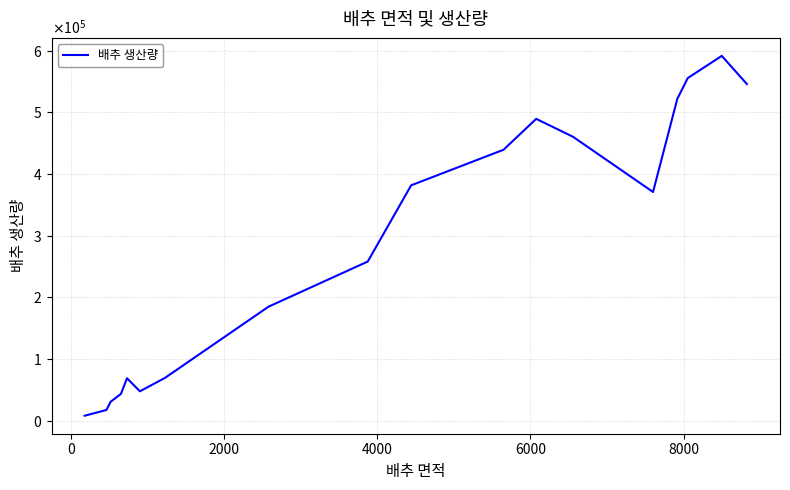

Reading left to right, transcribe all the data shown in this chart.

8035	17334	30612	43475	68838	47666	69260	184946	258052	381704	439393	489476	460380	370888	521977	555590	591611	545950